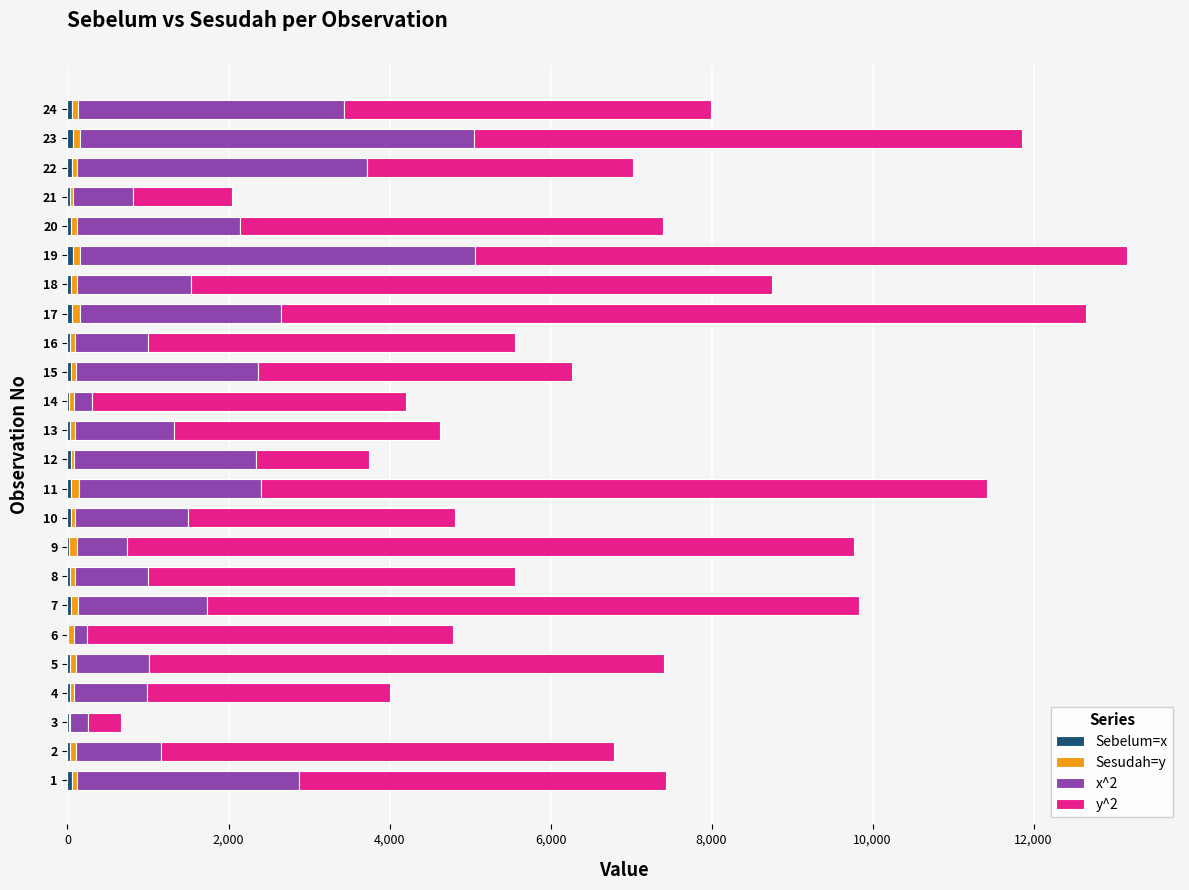

How many categories are shown in the chart?

24